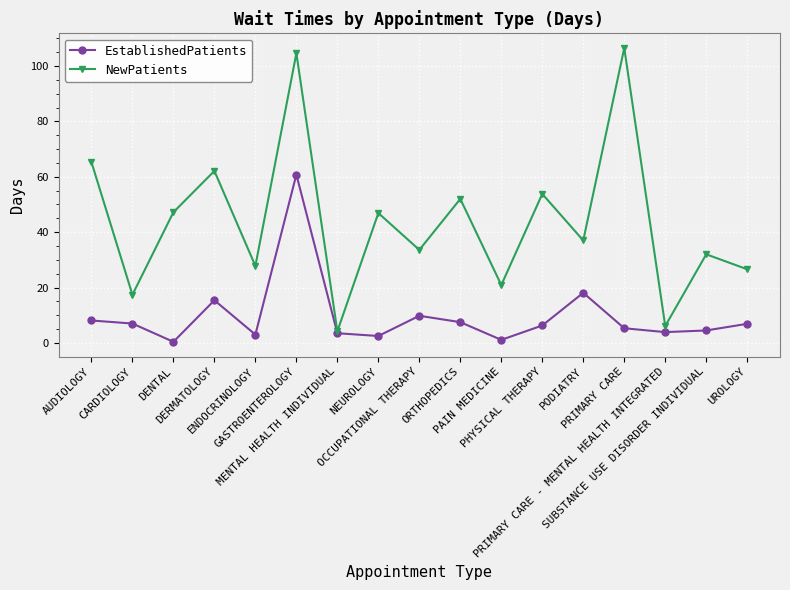

Which series has the largest total across all categories?

NewPatients